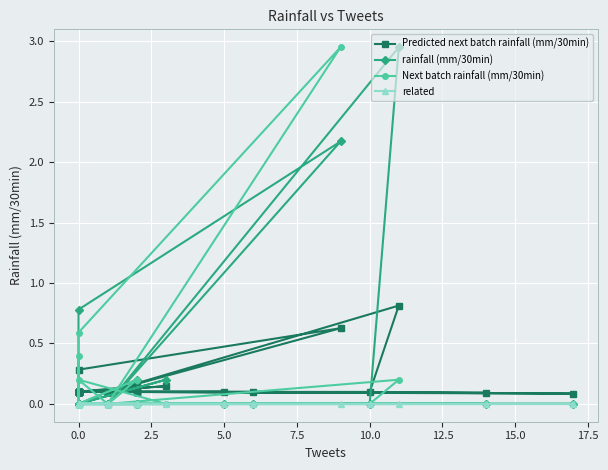

The value of Predicted next batch rainfall (mm/30min) at 17 is 0.1. True or false?

False